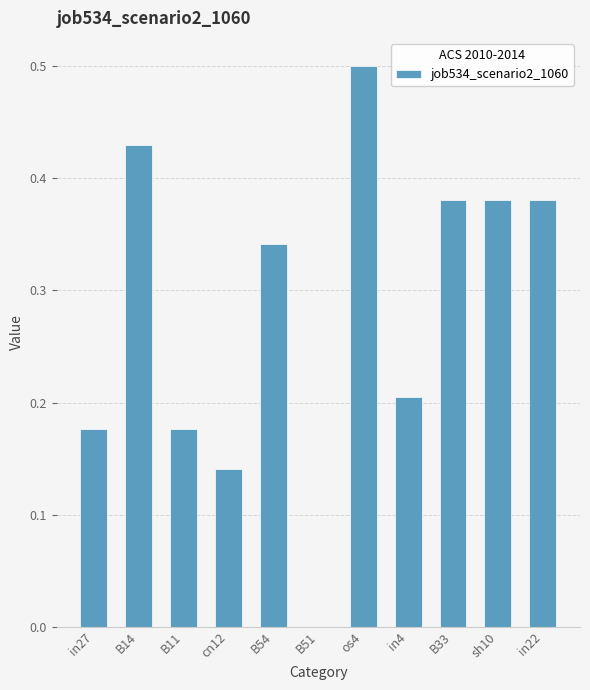

At which category does the chart reach its peak across all series?

os4